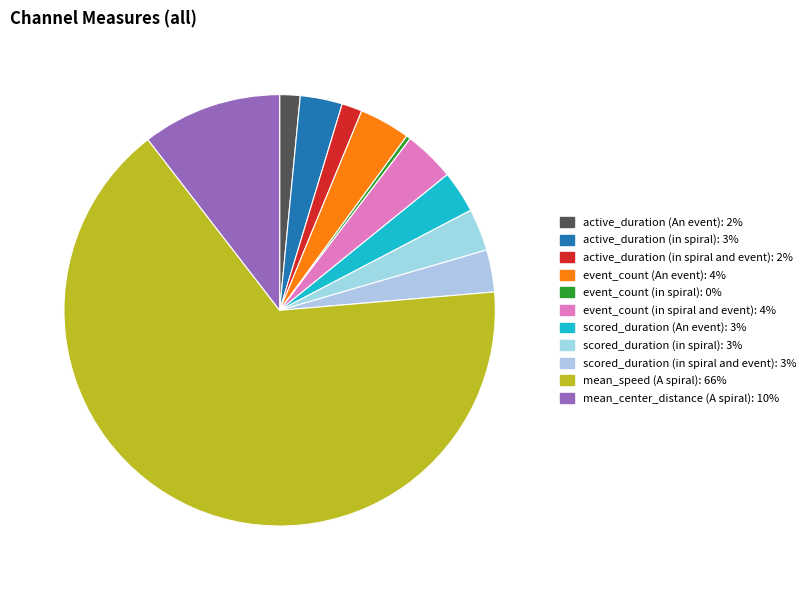

What percentage is the active_duration (An event) slice, to the nearest percent?

2%